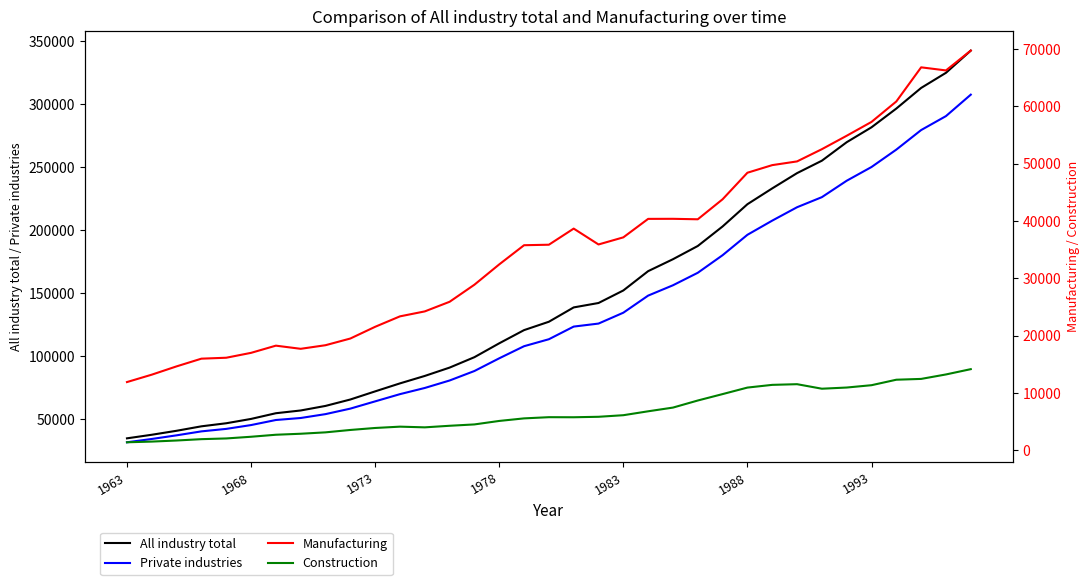

What is the maximum value for Private industries?

307640.5